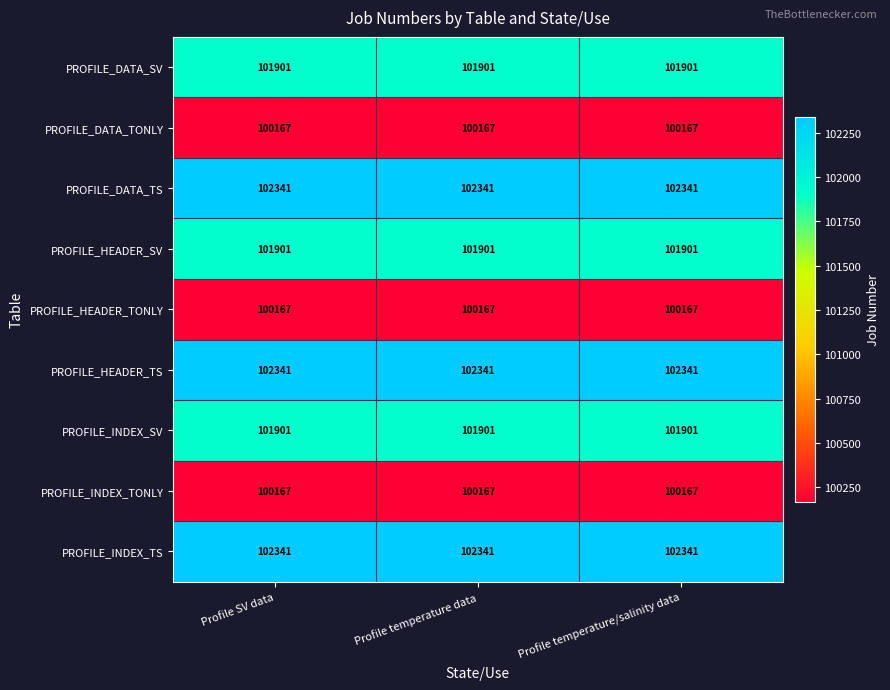

What is the spread (max minus min) of values at Profile SV data?

2174